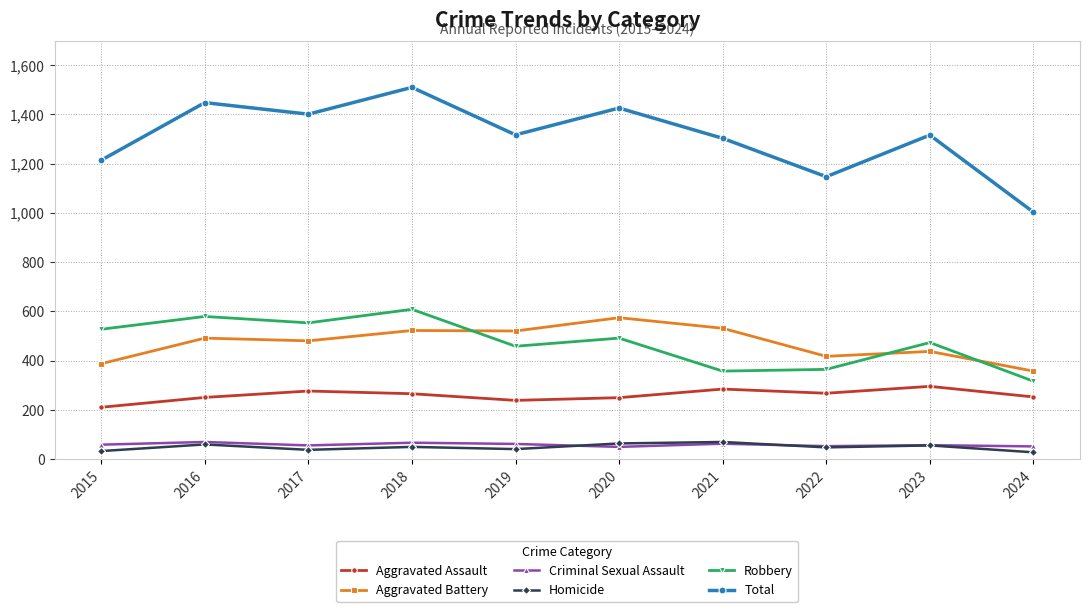

Which series changed the most between 2020 and 2022?

Total